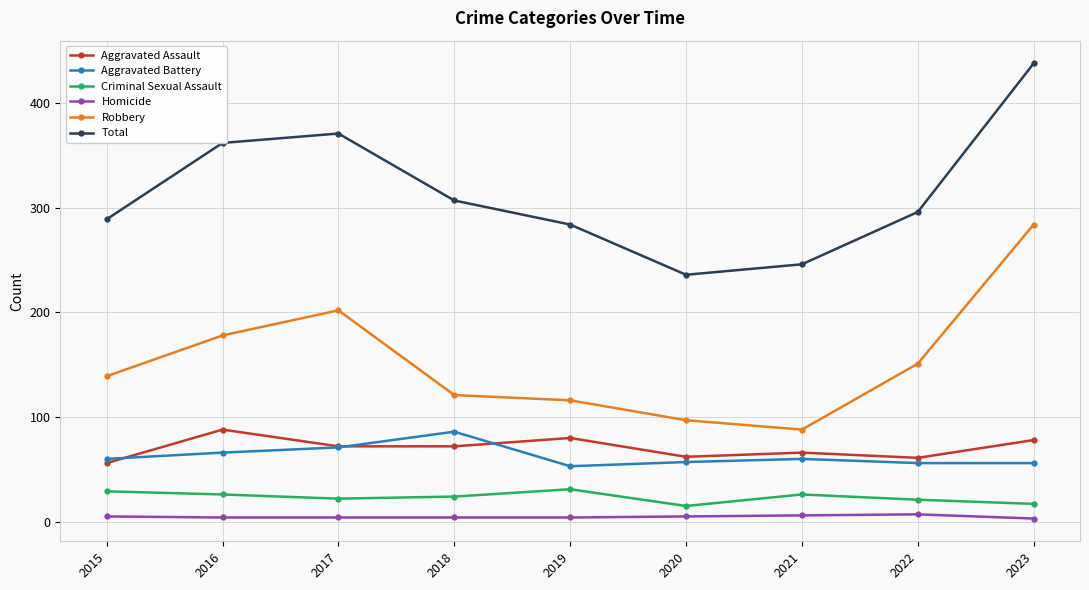

Which series has the largest total across all categories?

Total